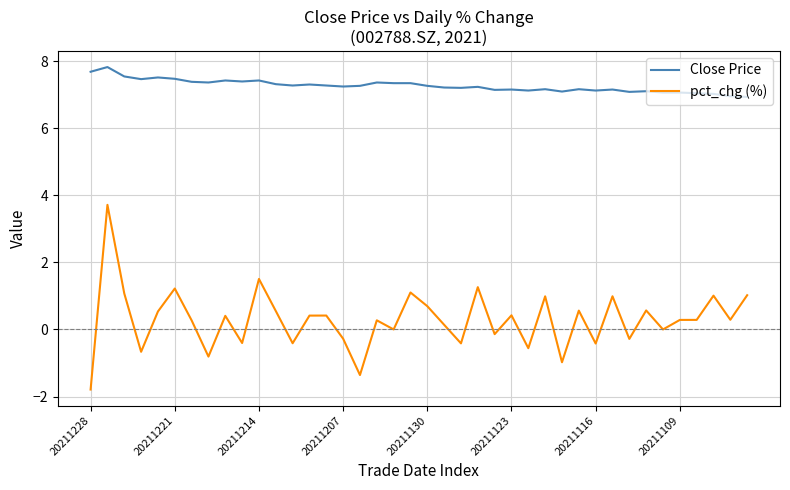

Which series has the largest total across all categories?

Close Price